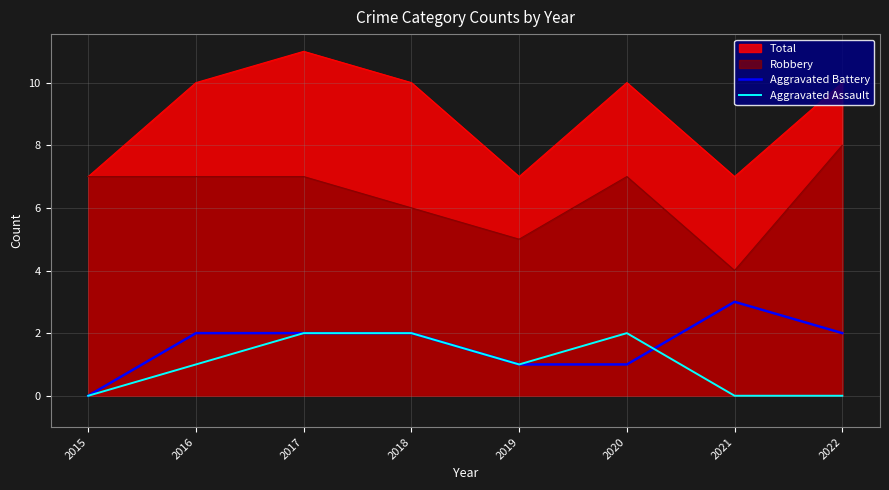

True or false: Aggravated Assault has a value of 2 at 2020.

True